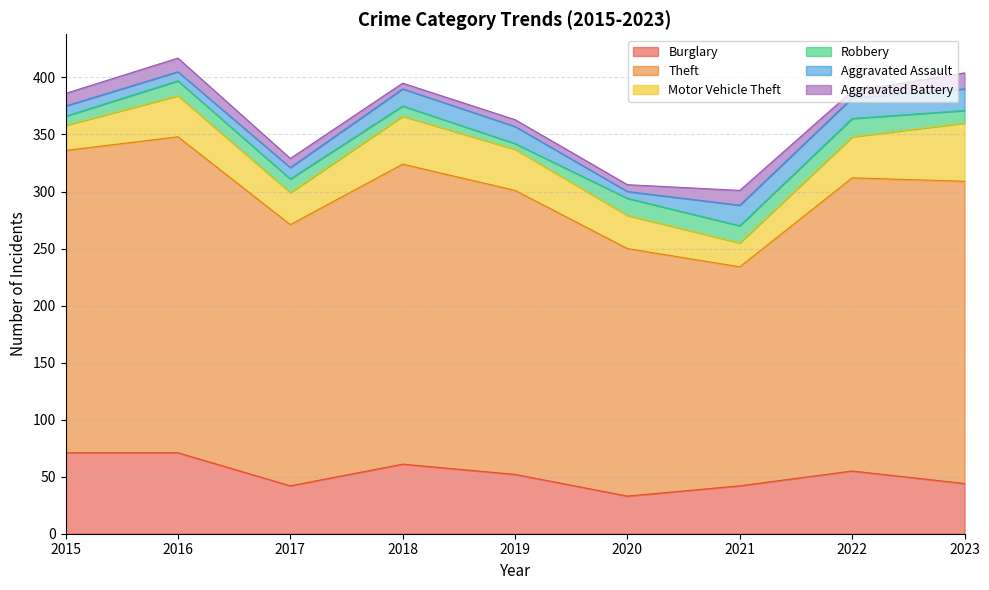

In Motor Vehicle Theft, how many points are higher than both neighbors (excluding endpoints)?

2